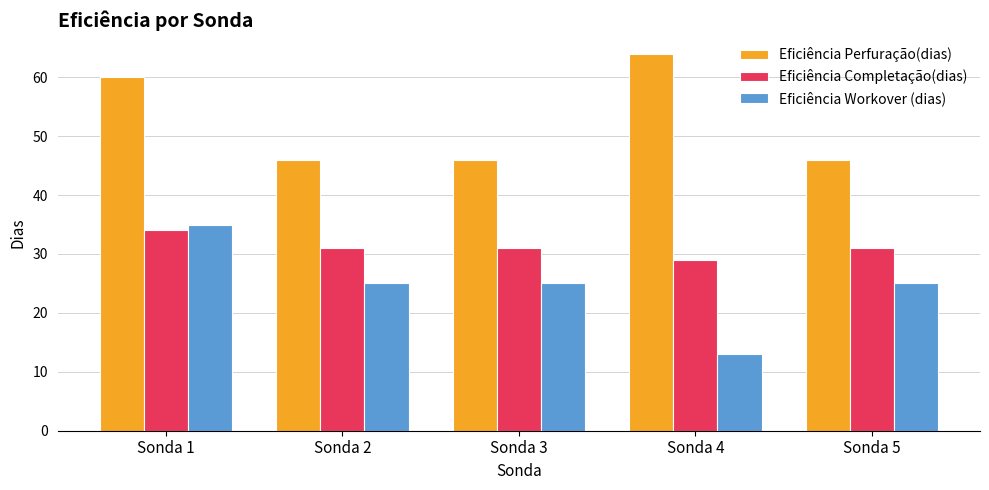

What are all the series names shown in the legend?

Eficiência Perfuração(dias), Eficiência Completação(dias), Eficiência Workover (dias)